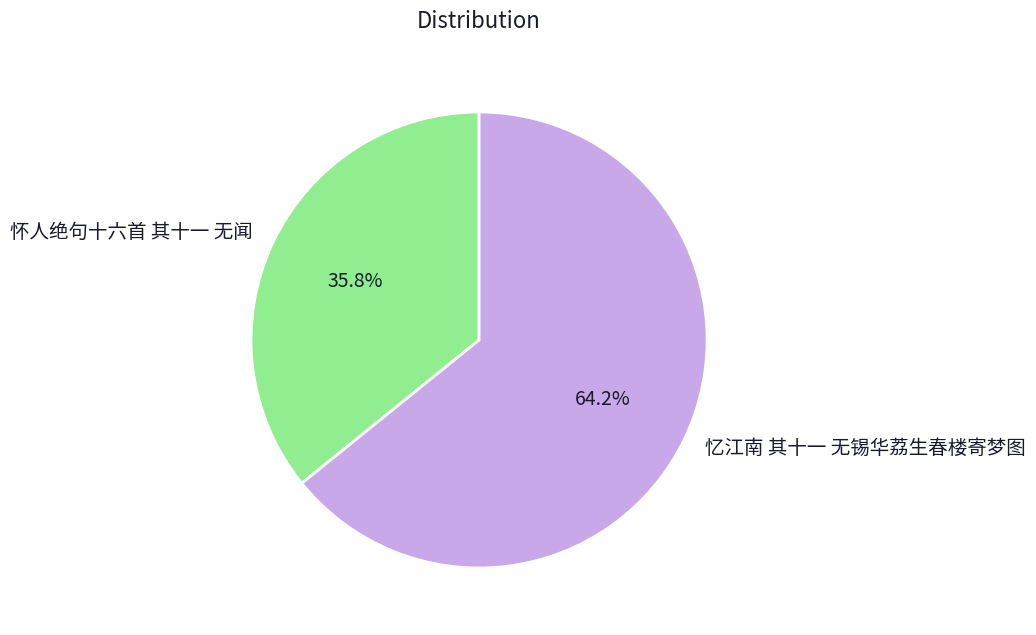

The 怀人绝句十六首 其十一 无闻 slice represents 51% of the pie. True or false?

False